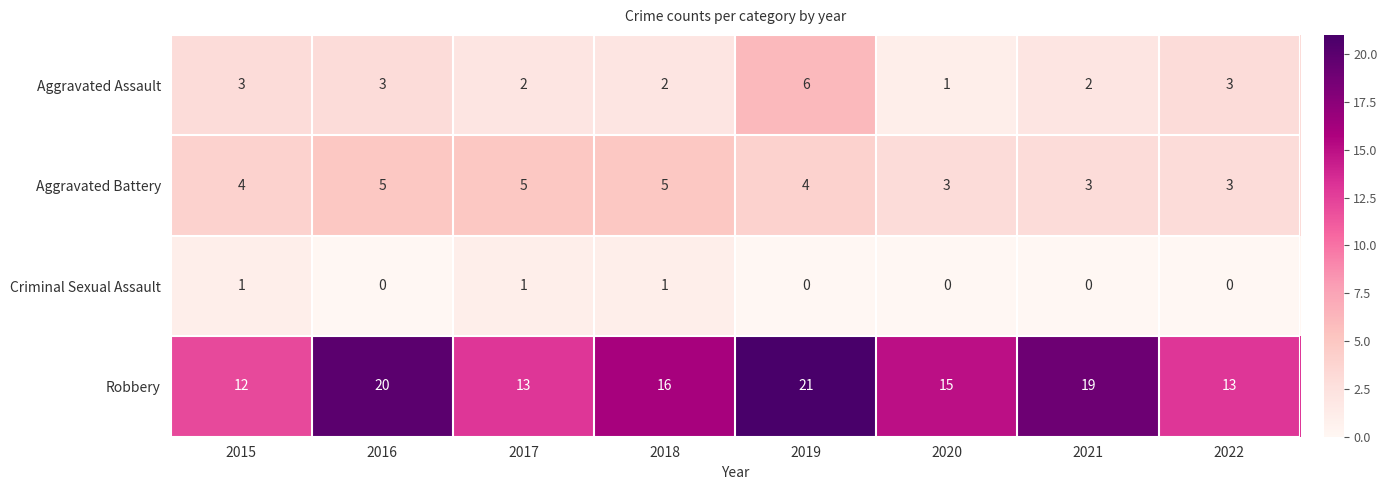

List the series in order of their peak value, lowest first.

Criminal Sexual Assault, Aggravated Battery, Aggravated Assault, Robbery